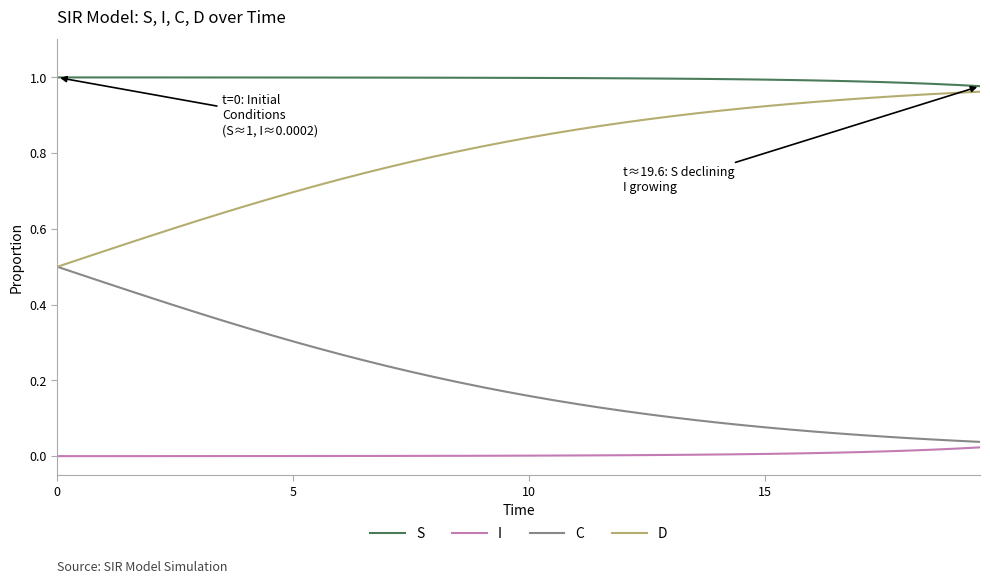

True or false: I and C cross at least once.

False